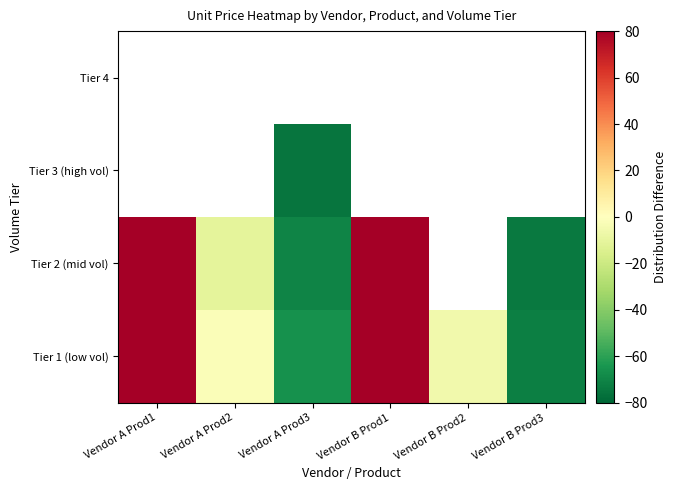

Is it true that Tier 1 (low vol) equals -2.2 at Vendor A Prod2?

True